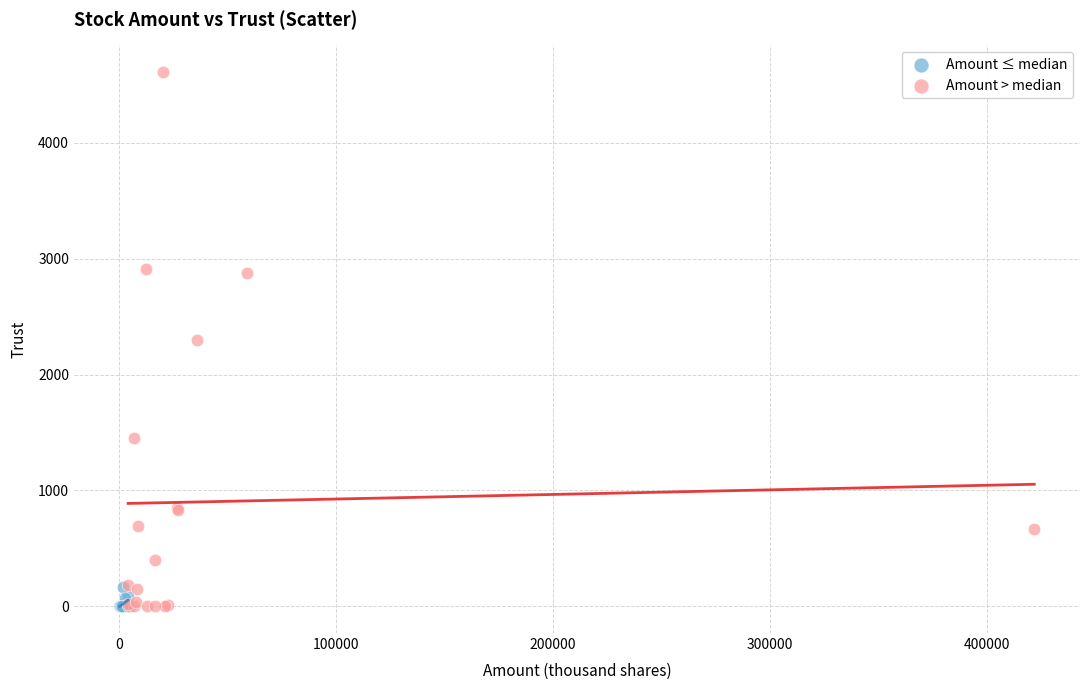

Which series has the largest Y range (max minus min)?

Amount > median